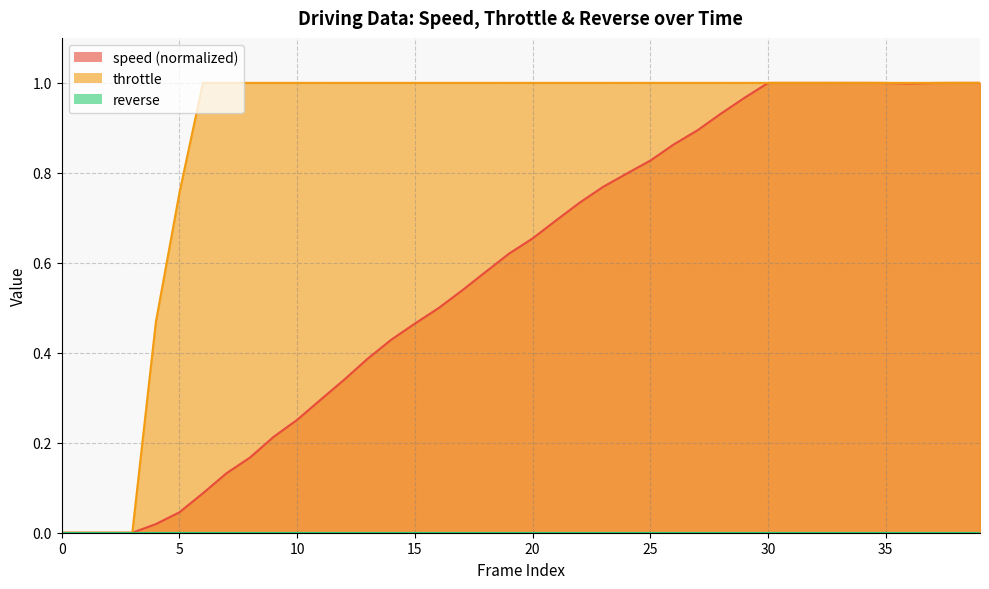

Count the throttle values in the range 1 to 2.

34